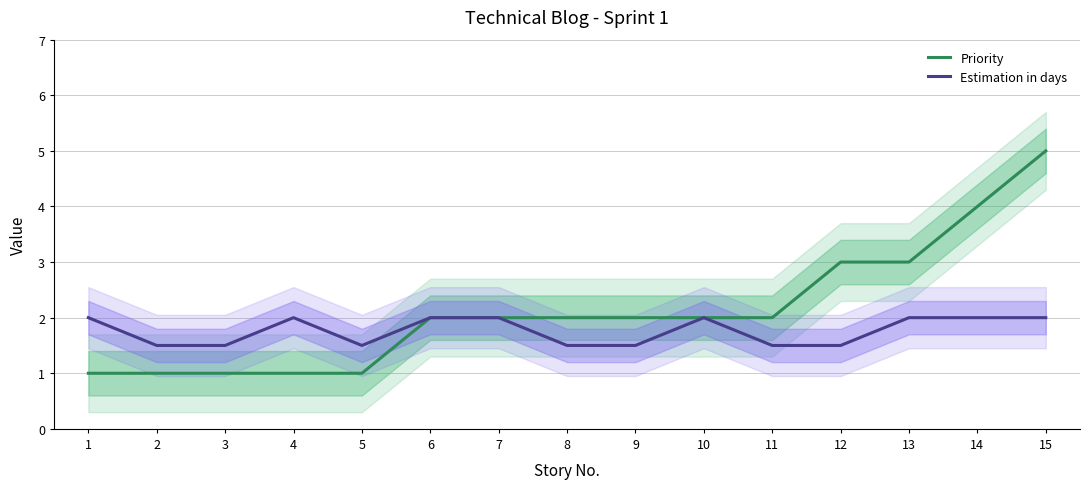

What is the sum of the Priority values at 9 and 2?

3.0